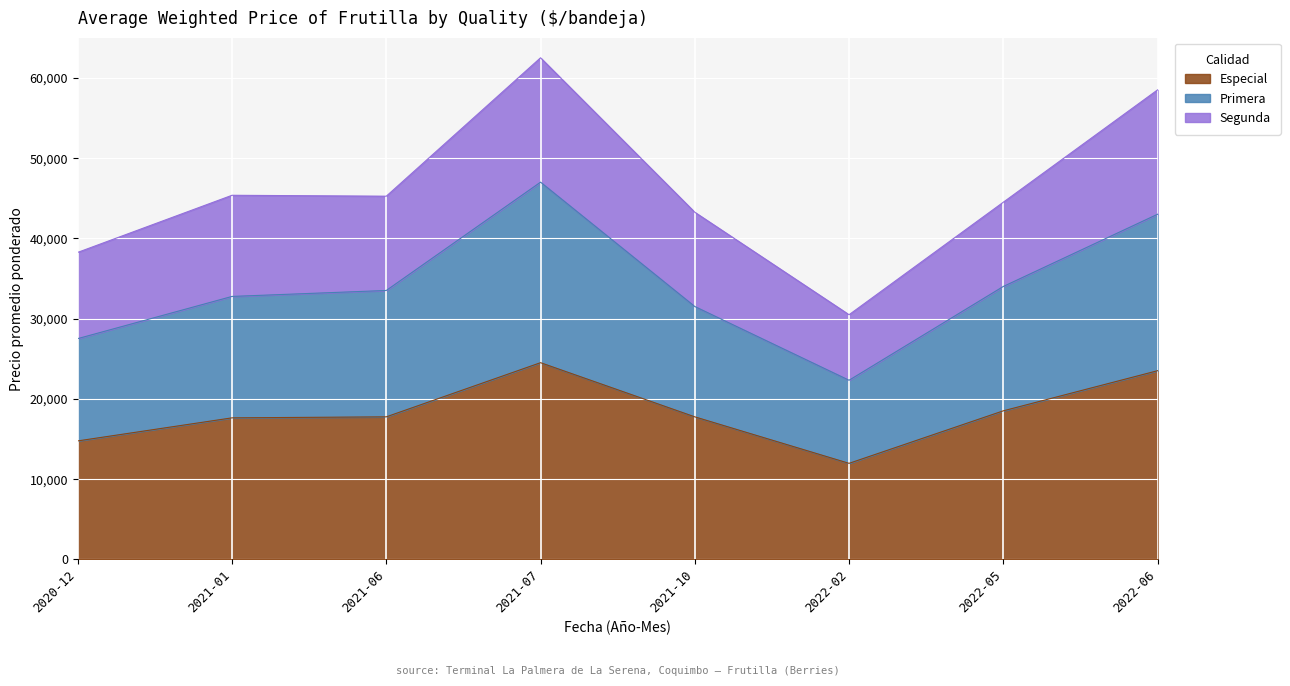

At which category does Primera reach its first local valley?

2022-02